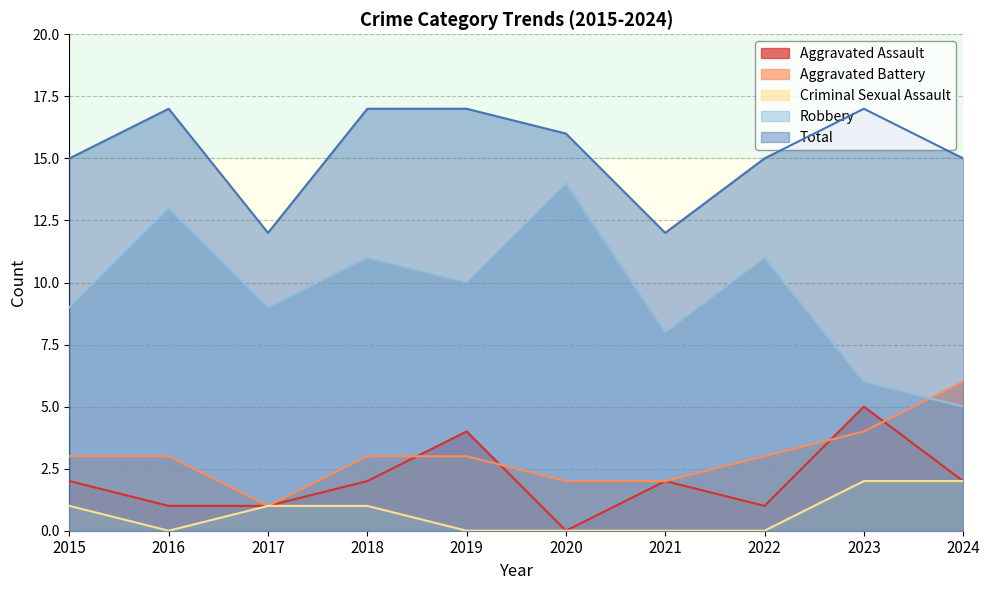

Reading left to right, extract all data points from this chart.

Aggravated Assault: 2	1	1	2	4	0	2	1	5	2
Aggravated Battery: 3	3	1	3	3	2	2	3	4	6
Criminal Sexual Assault: 1	0	1	1	0	0	0	0	2	2
Robbery: 9	13	9	11	10	14	8	11	6	5
Total: 15	17	12	17	17	16	12	15	17	15